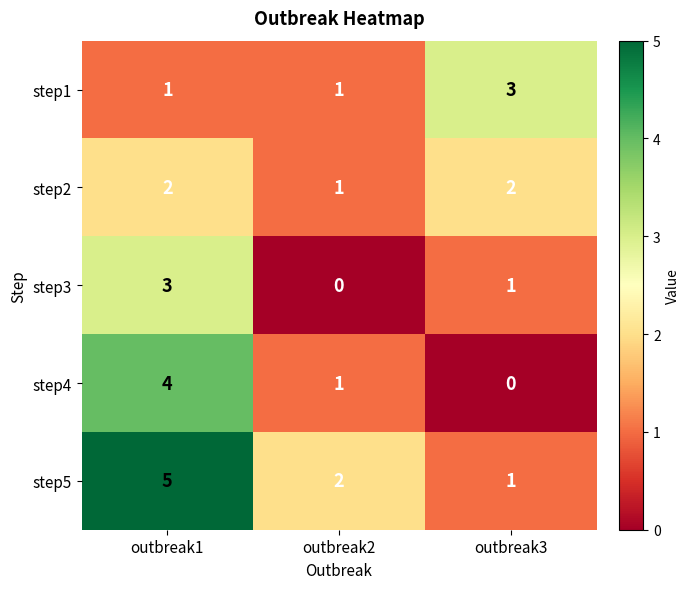

At which category is the sum across all series the highest?

outbreak1